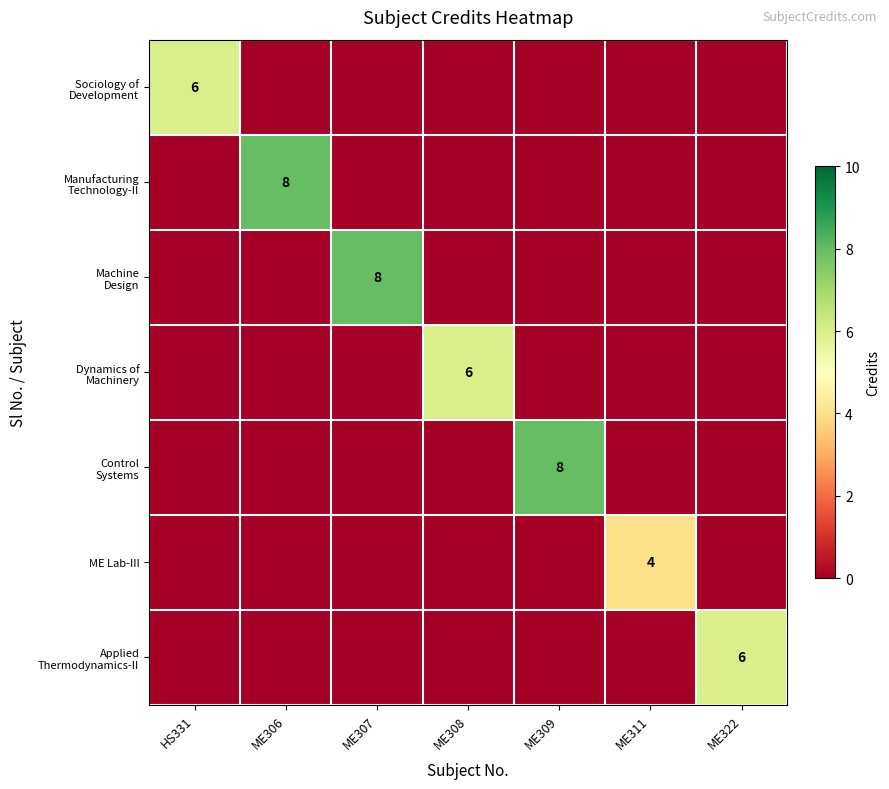

Which category has the highest value in the Dynamics of Machinery series?

ME308